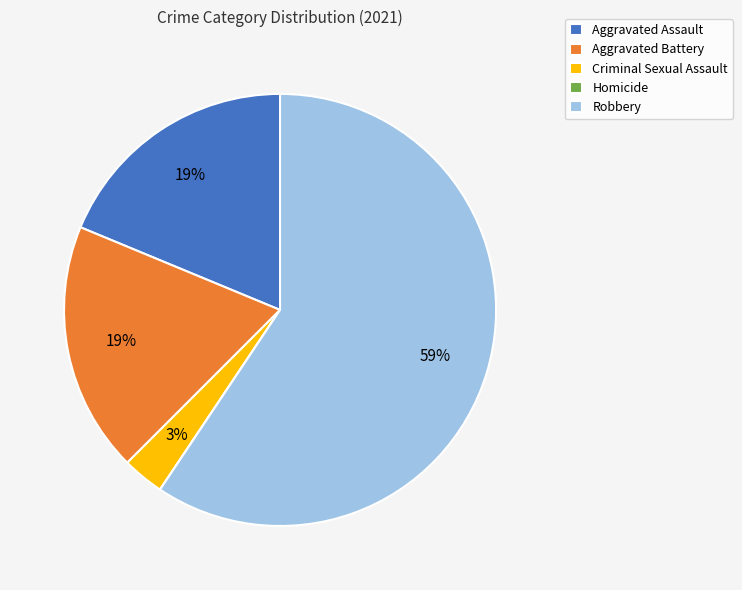

What is the majority slice?

Robbery